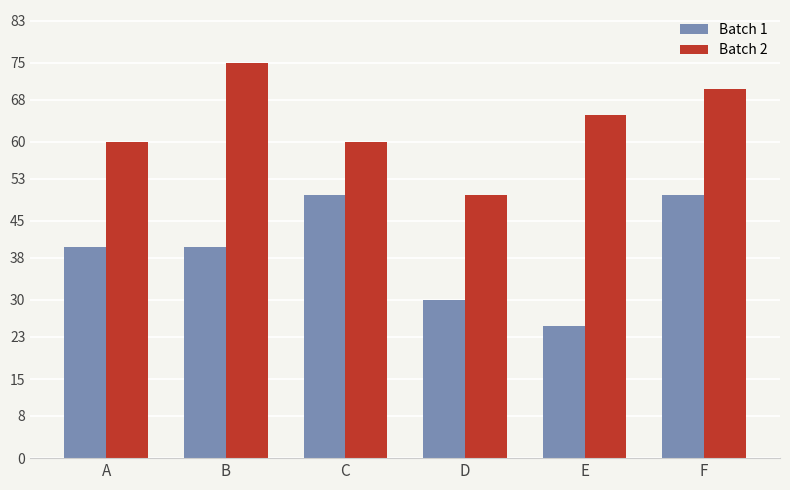

How many values in the Batch 2 series are below 65?

3